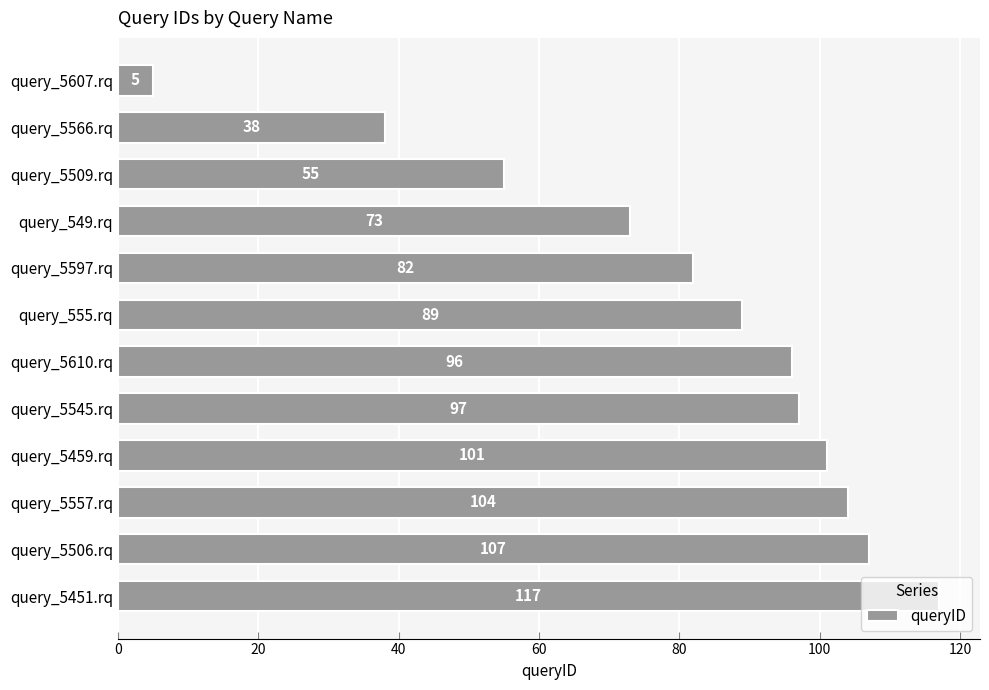

How many bars are there in total?

12